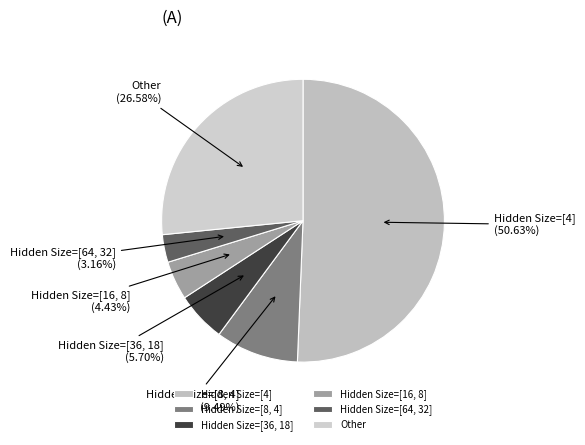

What percentage is the Hidden Size=[36, 18] slice, to the nearest percent?

6%